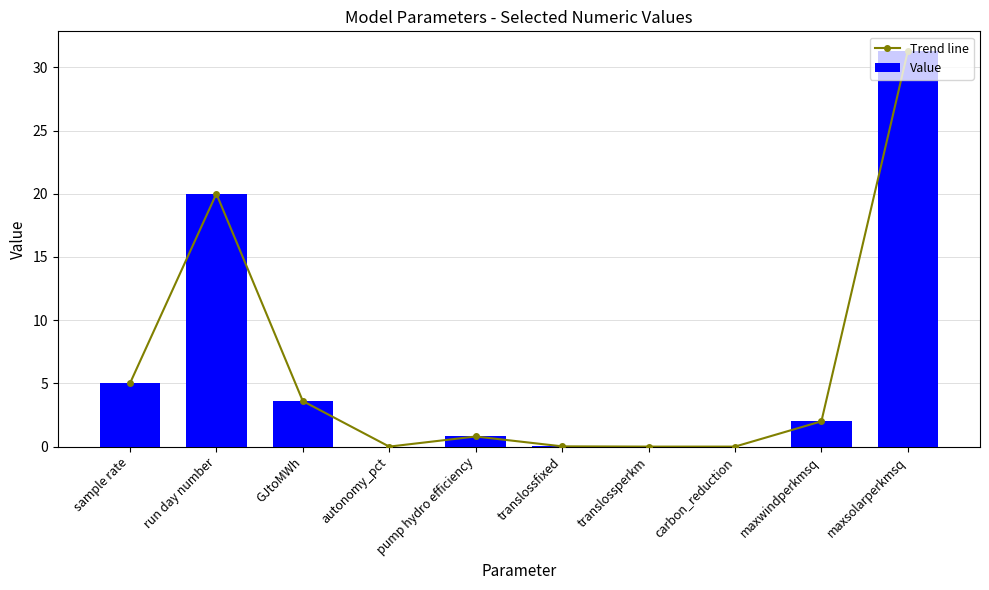

What is the value of the Trend line bar at the 10th from the left?

31.3